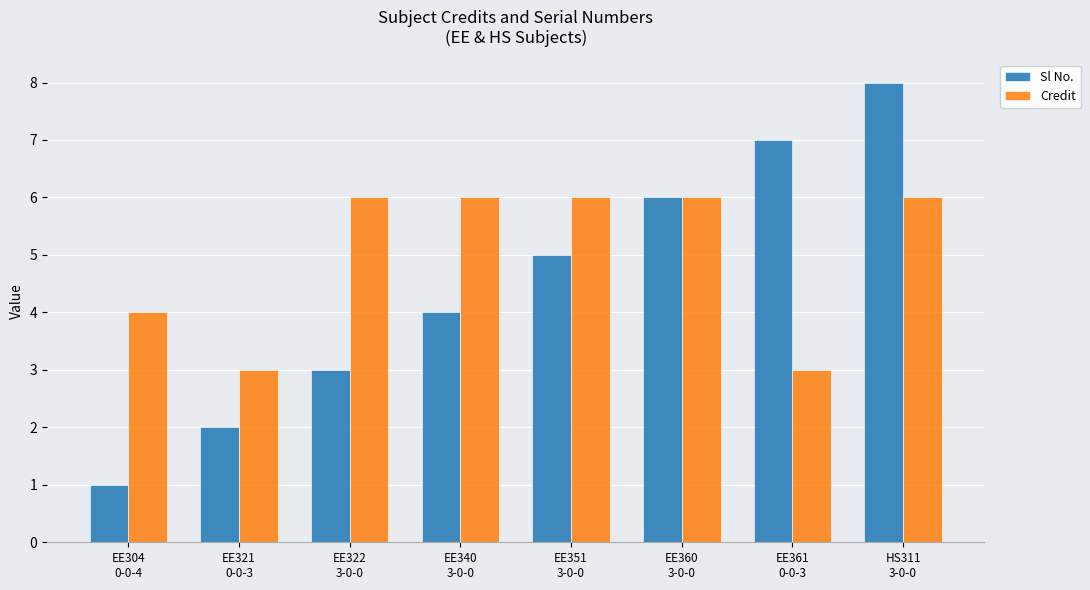

What is the difference between the maximum and minimum values in the Credit series?

3